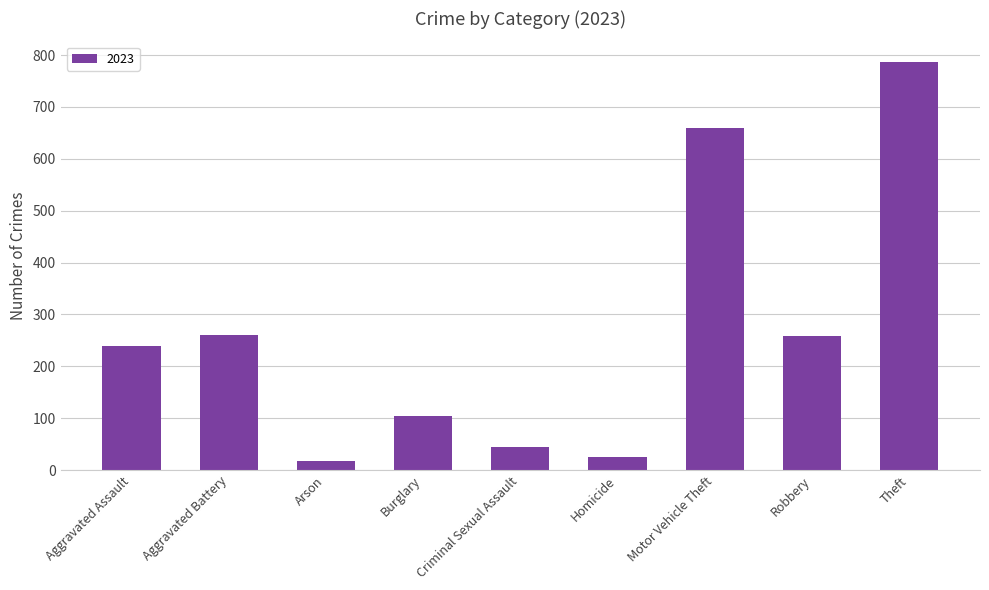

What is the greatest value displayed?

787